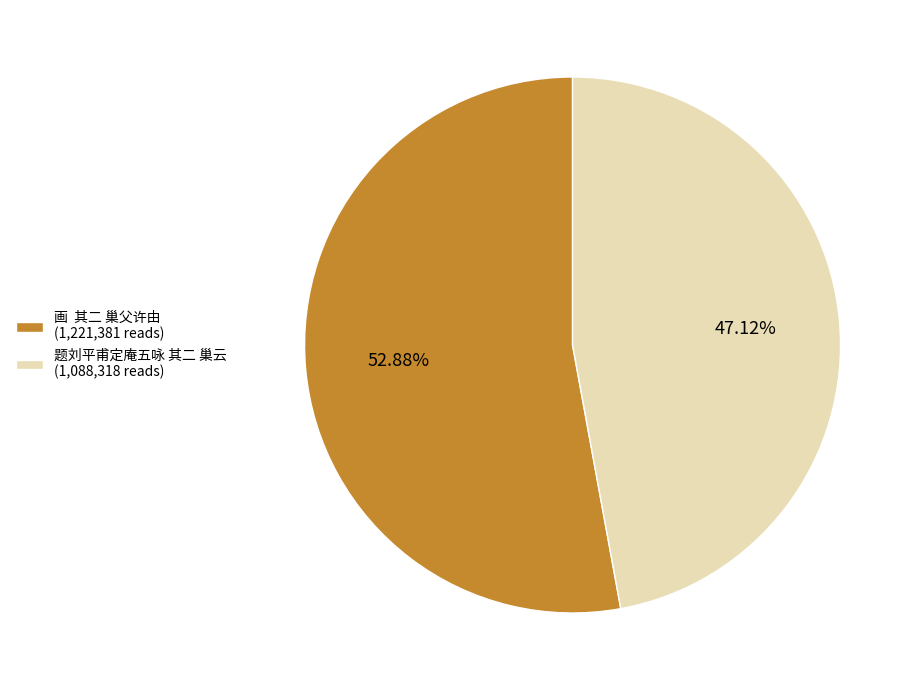

Is it true that 题刘平甫定庵五咏 其二 巢云 is 58% of the pie?

False